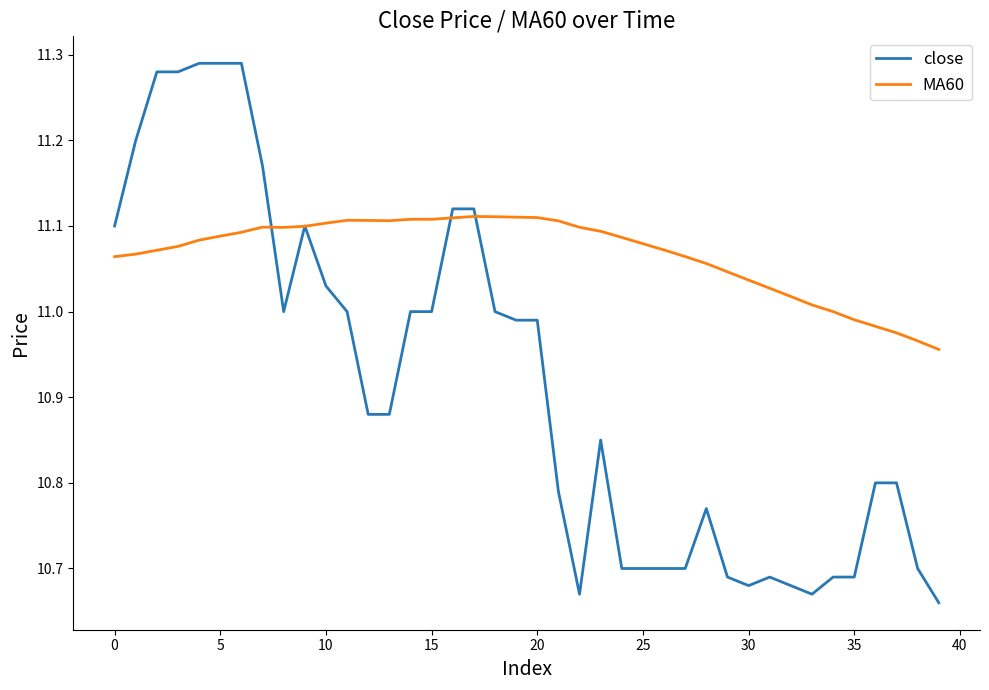

Which series has the largest range (max minus min)?

close